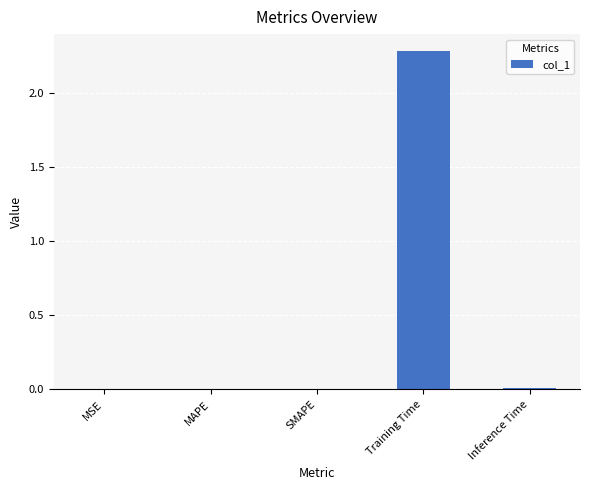

Count the number of data series in this chart.

1